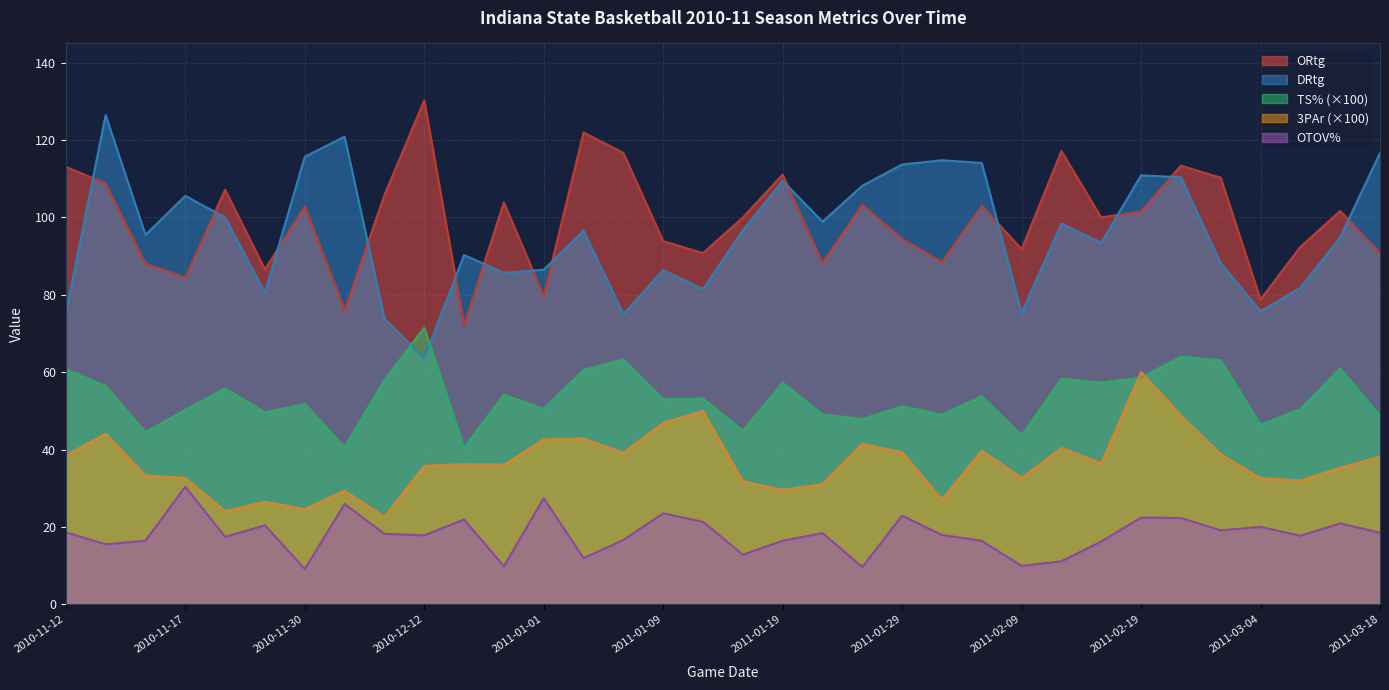

What is the value of the ORtg point at the 22nd from the left?

94.5